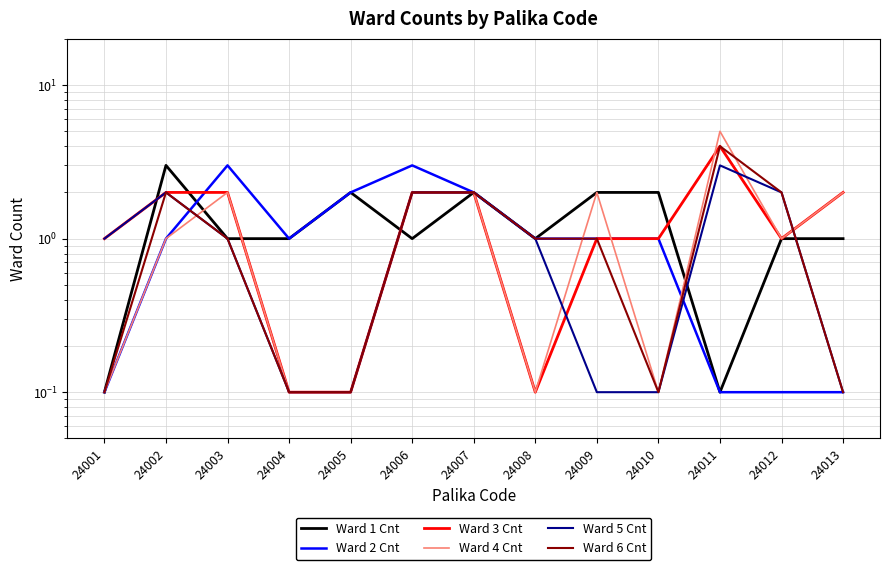

What is the average value of the Ward 6 Cnt series?

1.2